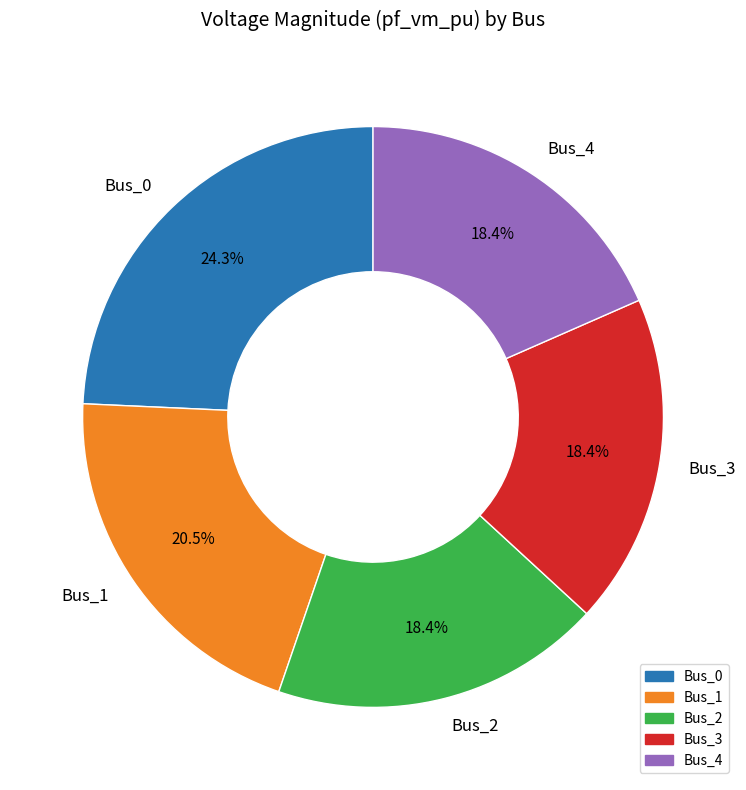

To the nearest percent, what is the difference between the largest and smallest slice percentages?

6%